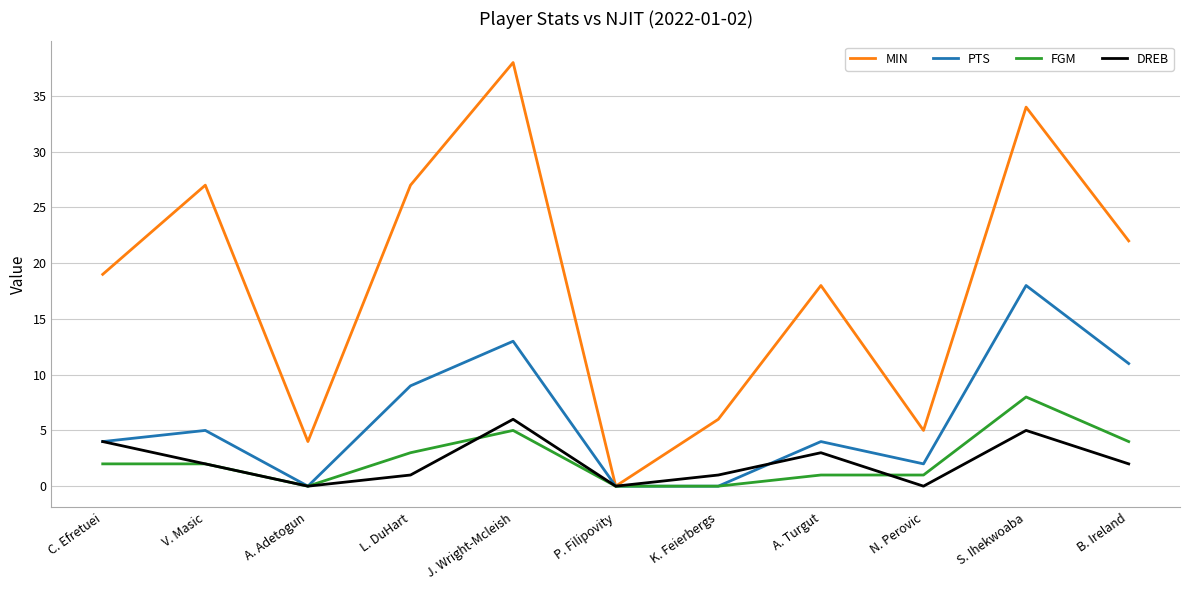

The value of PTS at A. Adetogun is 0. True or false?

True